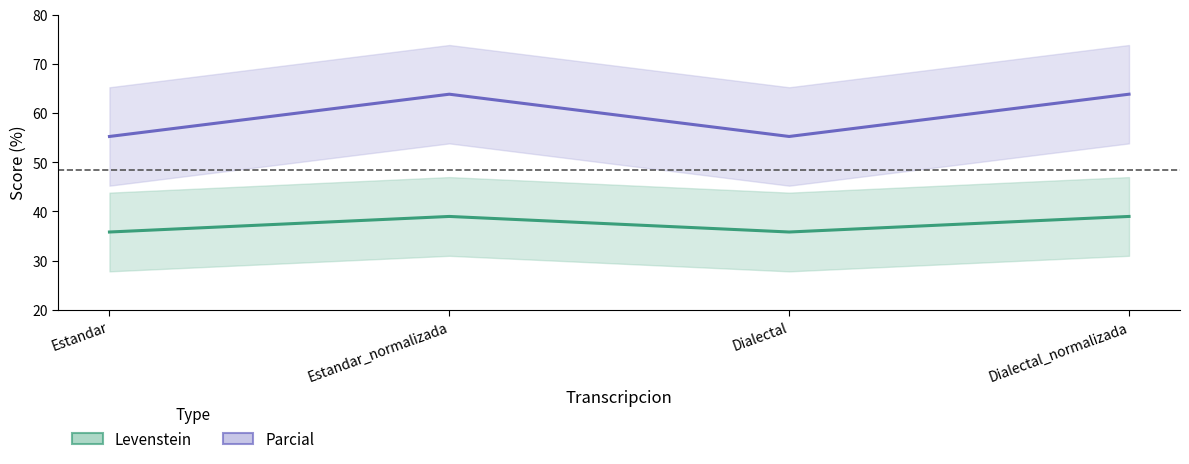

List the series in order of their overall mean, lowest first.

Levenstein, Parcial